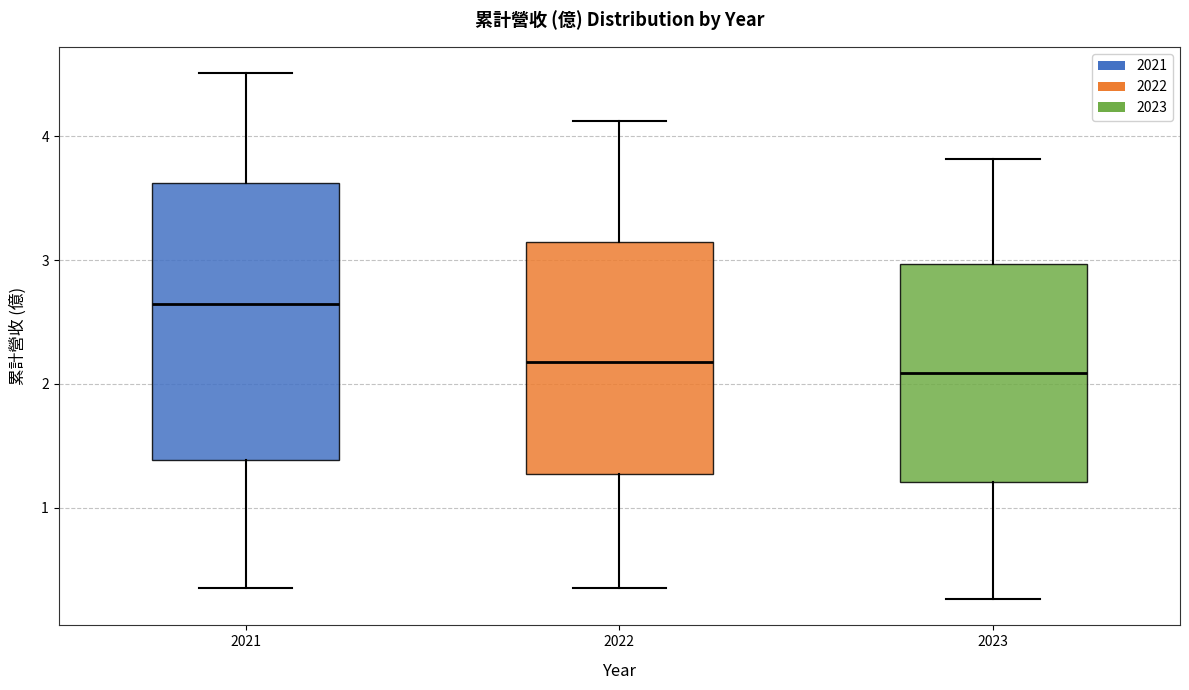

Reading left to right, transcribe this box plot: for each box, give where its median line is, the range the box spans, and where its two whiskers end, as read against the y-axis. The values are not printed on the chart, so give them approximately, as read against the axis.

2021: median 2.6, box 1.4 to 3.6, whiskers 0.3 to 4.5
2022: median 2.2, box 1.3 to 3.1, whiskers 0.3 to 4.1
2023: median 2.1, box 1.2 to 3.0, whiskers 0.3 to 3.8